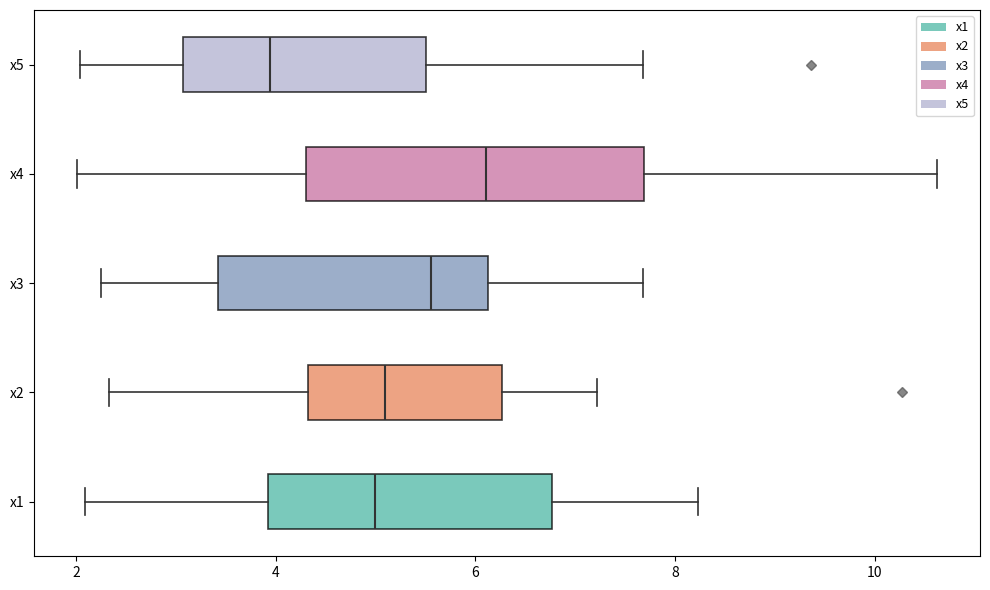

Which box has the furthest to the right median line?

x4